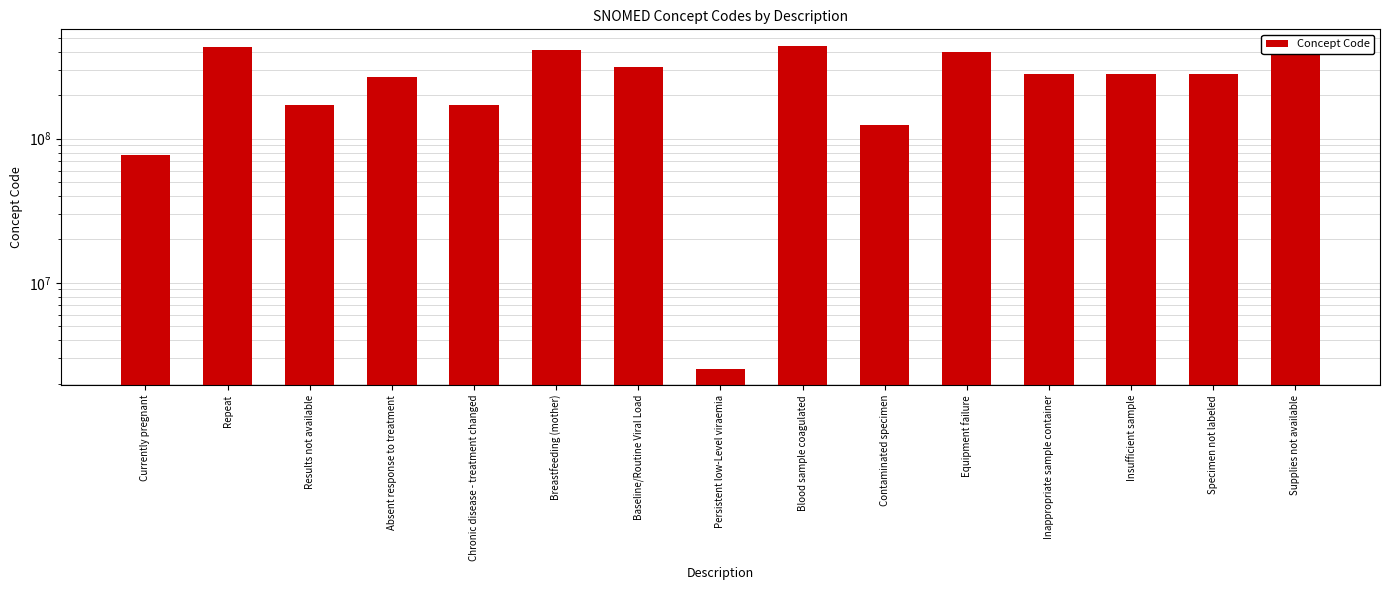

What is the change in value from Chronic disease - treatment changed to Equipment failure?

+227369001